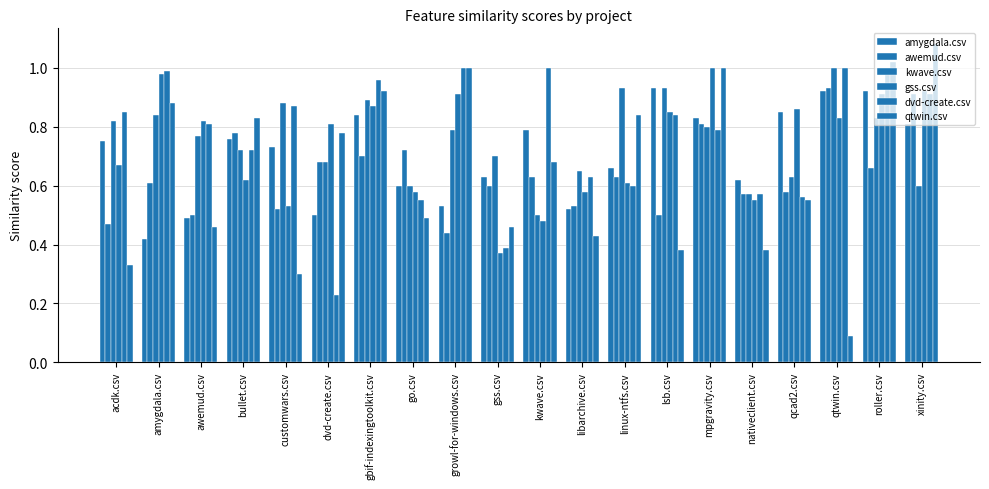

How many groups of bars are there?

20